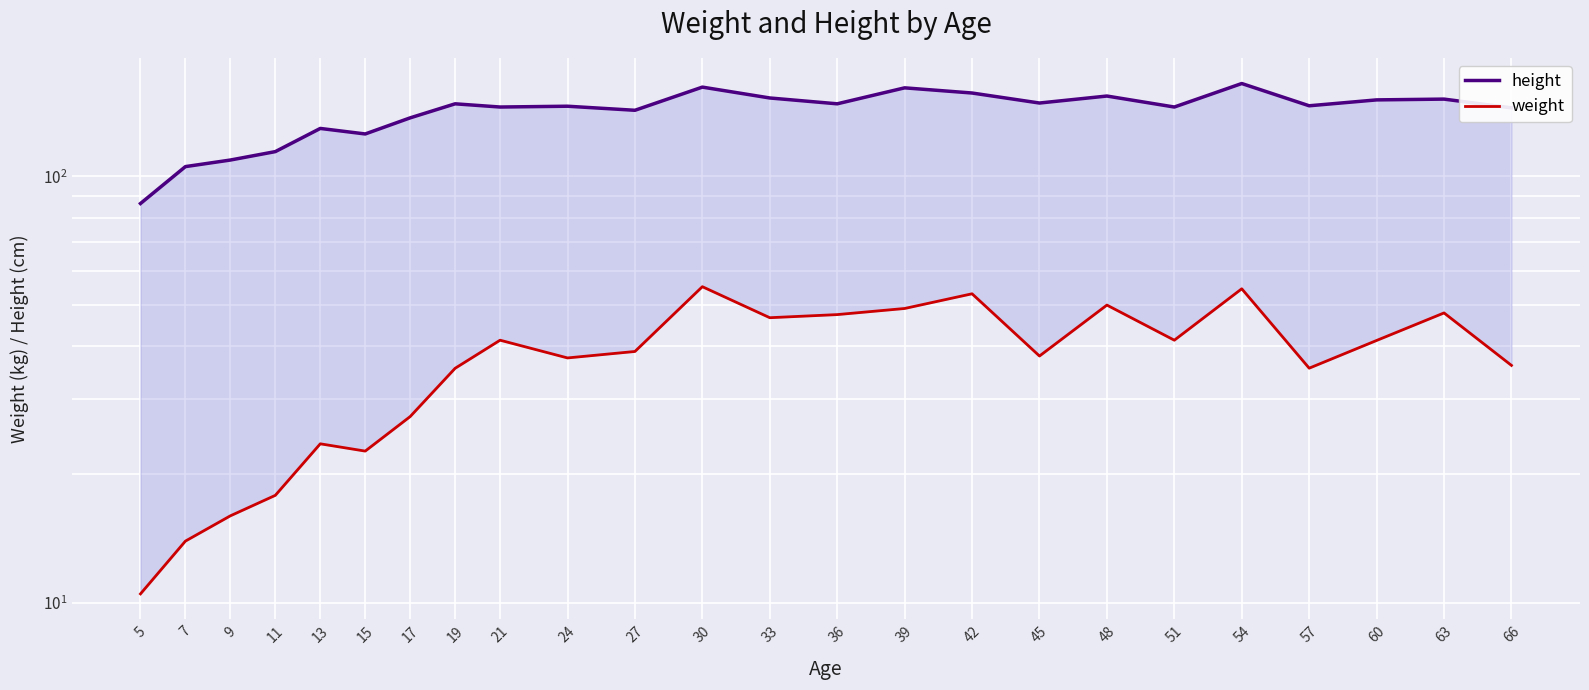

What is the sum of the weight values at 63 and 17?

75.2